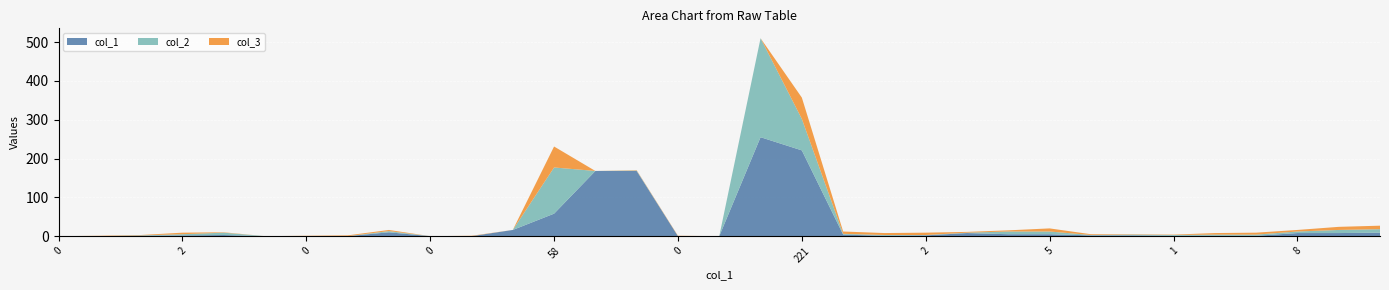

Reading left to right, list all the values displayed in this chart.

col_2: 0	0	1	3	6	0	0	0	3	0	0	0	119	0	1	0	0	255	81	2	2	1	1	7	7	1	2	2	3	3	4	8	9
col_3: 0	1	1	4	1	0	1	2	3	0	1	0	54	0	1	1	0	0	55	6	5	6	2	3	8	2	1	1	4	5	4	8	9
col_1: 0	0	1	2	3	0	0	0	10	0	0	16	58	168	168	0	0	255	221	4	1	2	8	5	5	2	2	1	1	1	8	8	9